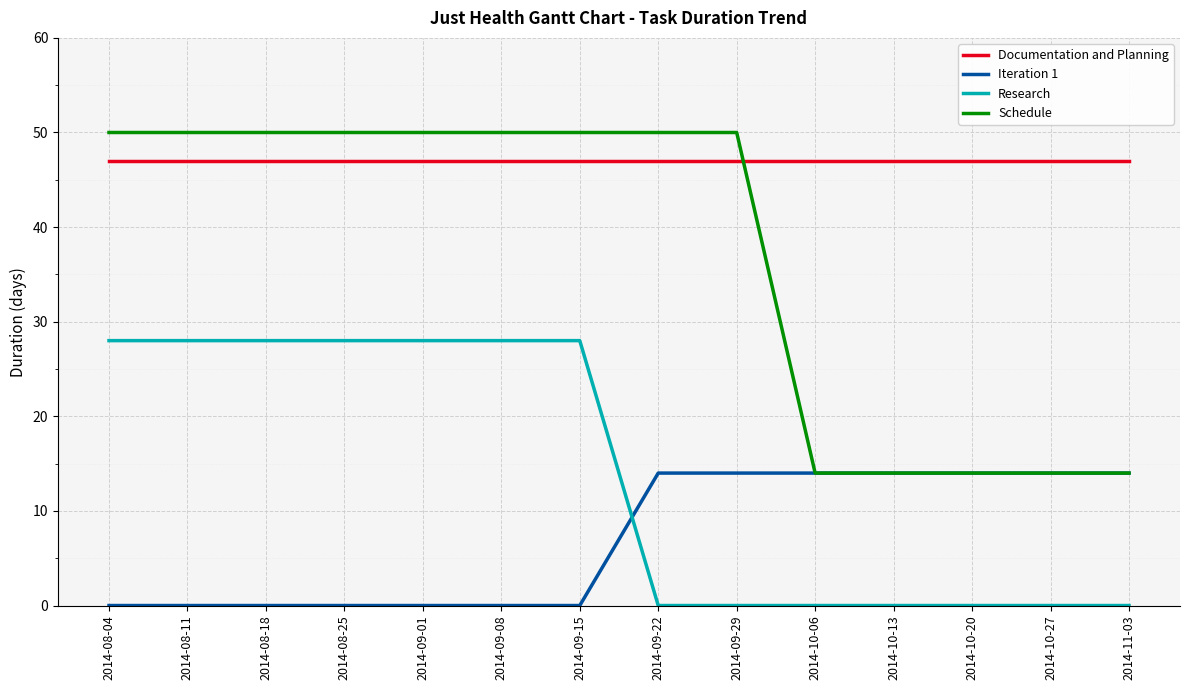

What are all the series names shown in the legend?

Documentation and Planning, Iteration 1, Research, Schedule